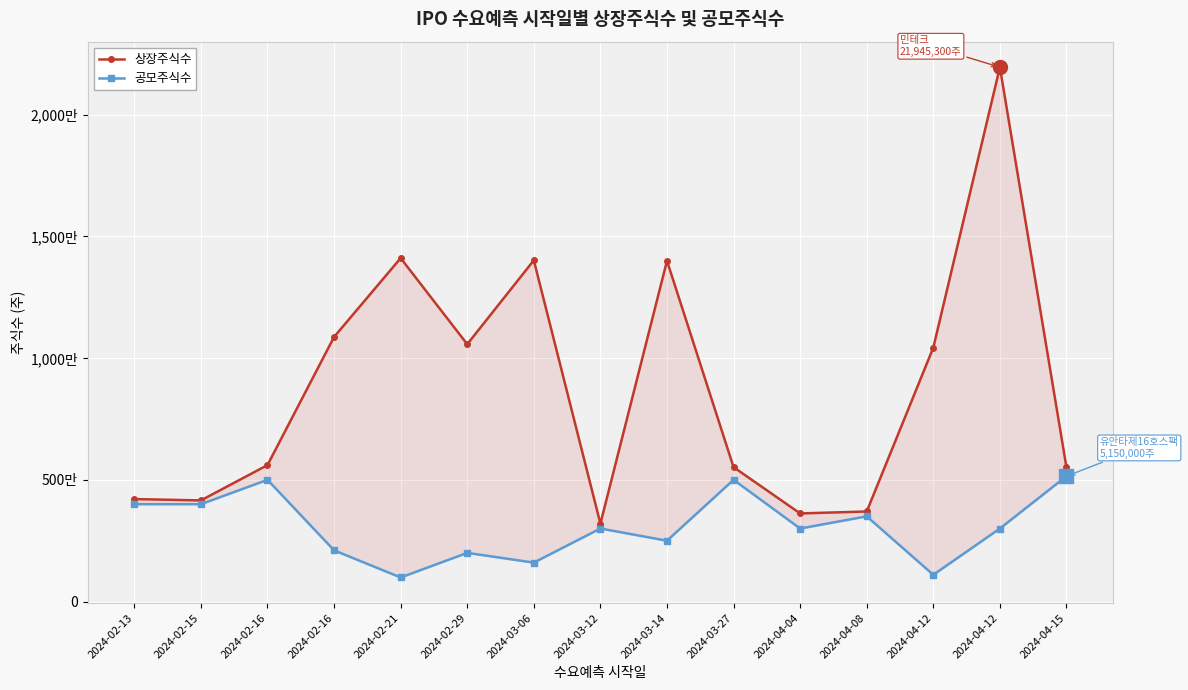

Reading right to left, what are all the values shown in this chart?

상장주식수: 5510000	21945300	10429232	3700000	3620000	5520000	13992625	3200000	14014976	10569189	14104416	10867713	5605000	4155000	4210000
공모주식수: 5150000	3000000	1100000	3500000	3000000	5000000	2500000	3000000	1600000	2000000	990000	2104000	5000000	4000000	4000000